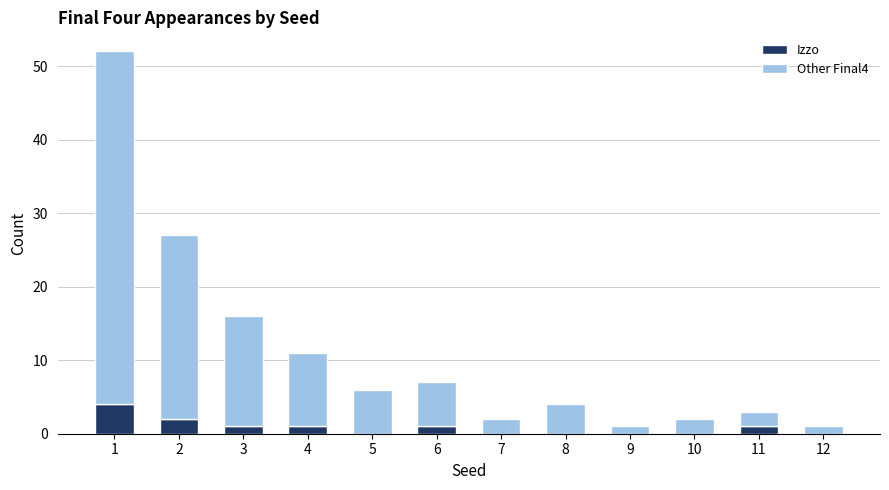

What is the highest value of the Izzo series?

4